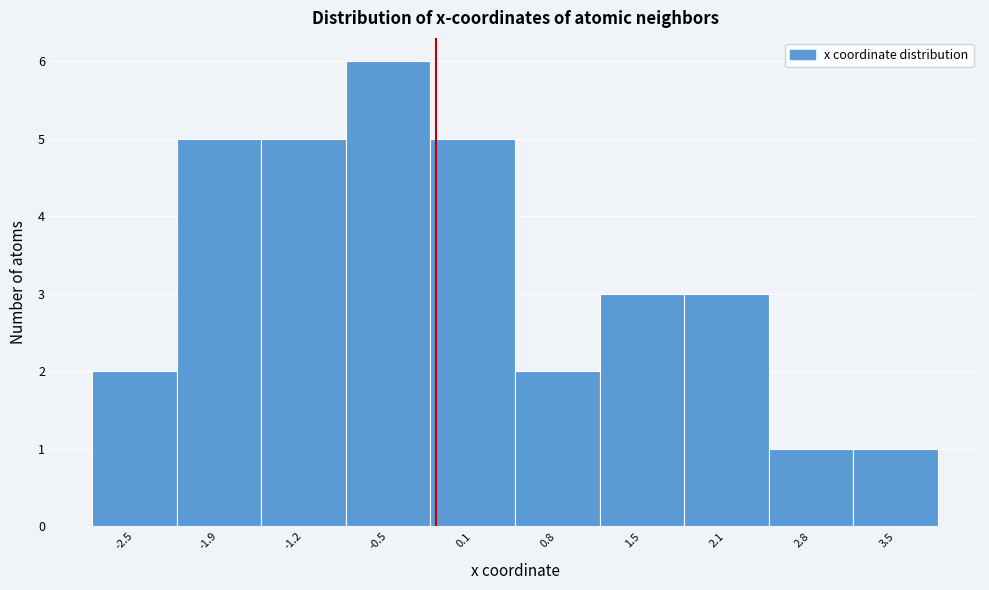

Reading right to left, transcribe all the data shown in this chart.

1	1	3	3	2	5	6	5	5	2